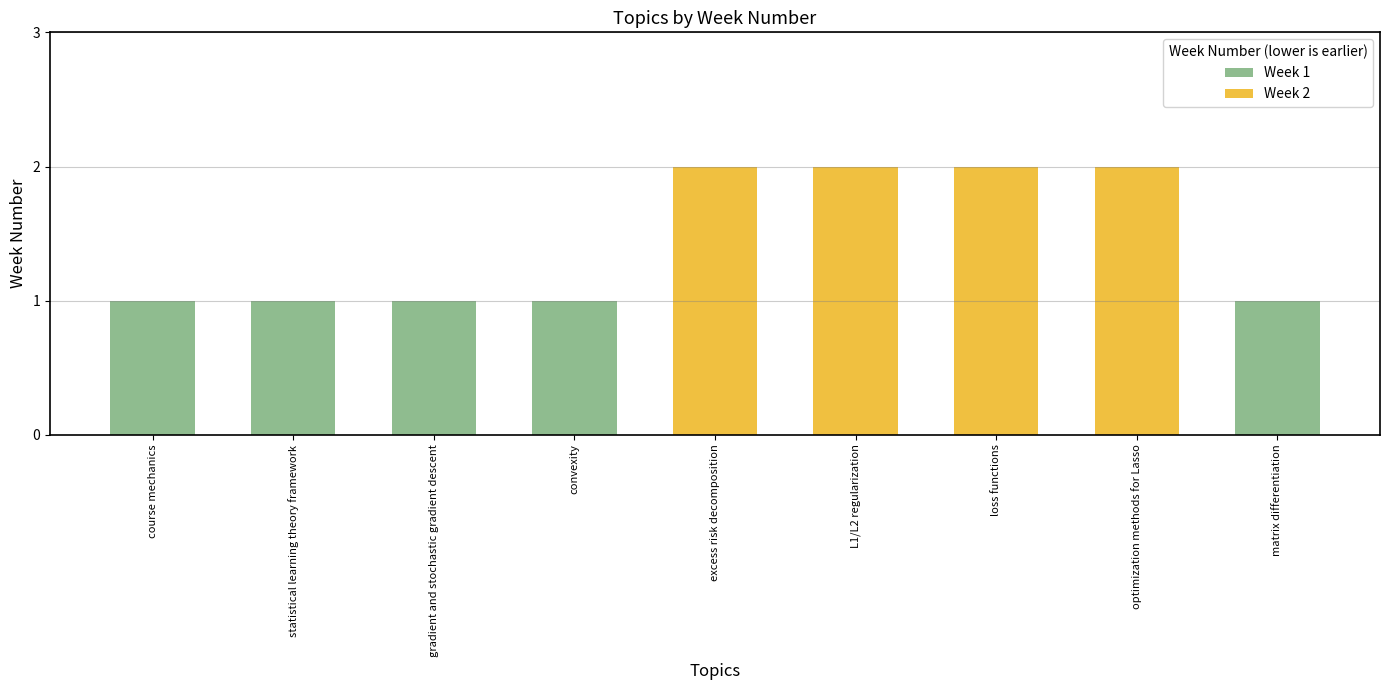

What is the sum of the values at statistical learning theory framework and gradient and stochastic gradient descent?

2